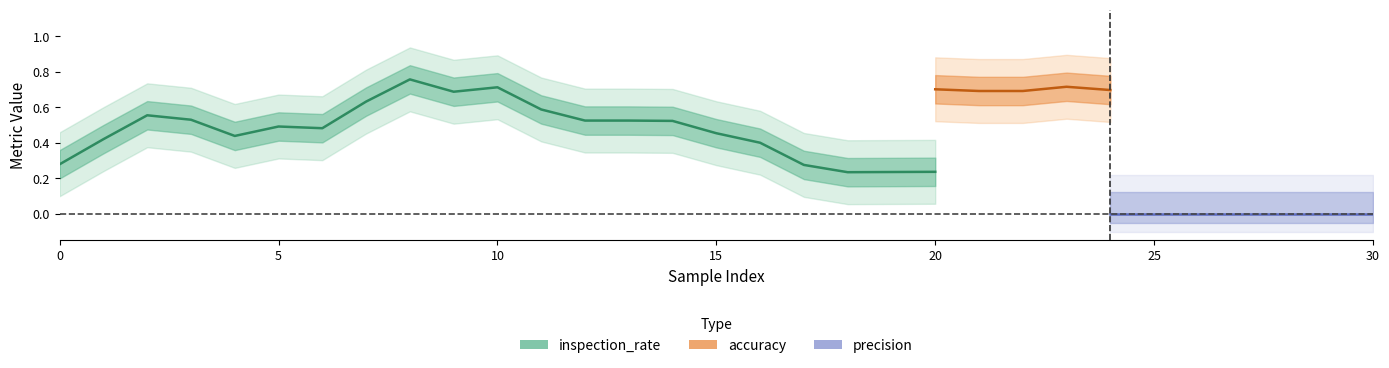

How many lines are shown in the chart?

3